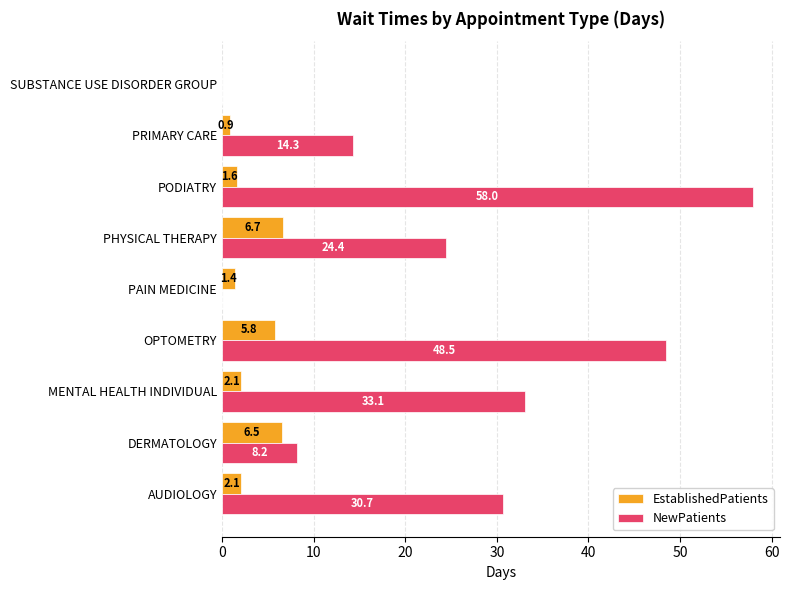

What is the sum of the NewPatients values at PAIN MEDICINE and DERMATOLOGY?

8.2